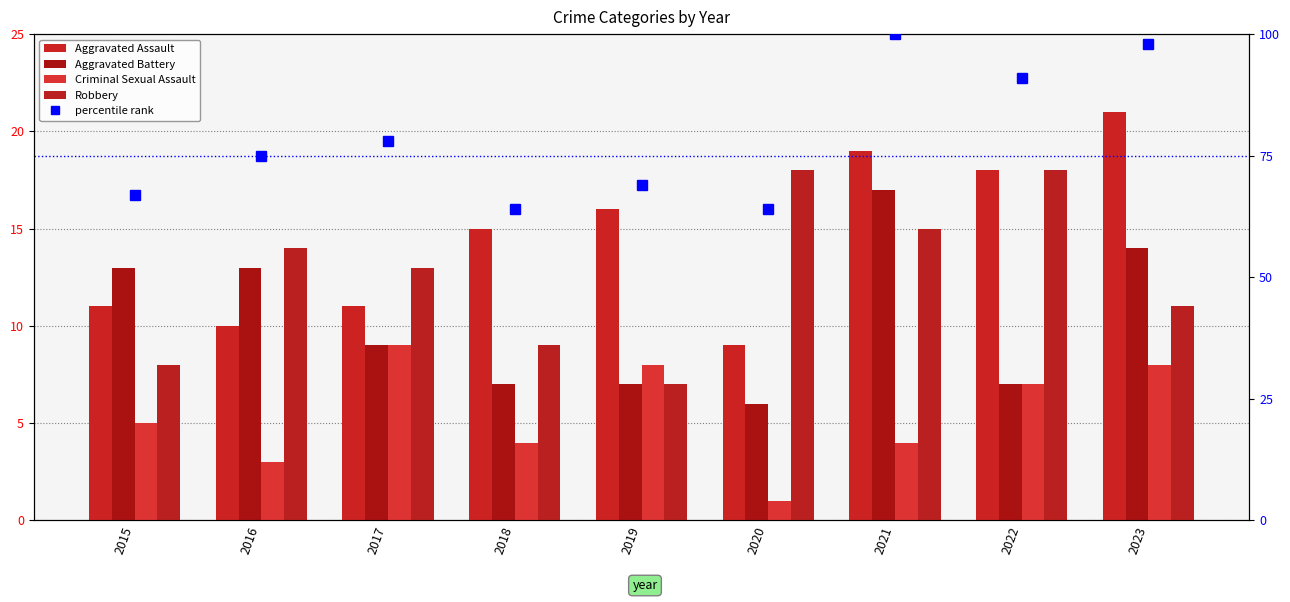

Which label corresponds to the largest value in the chart?

2021